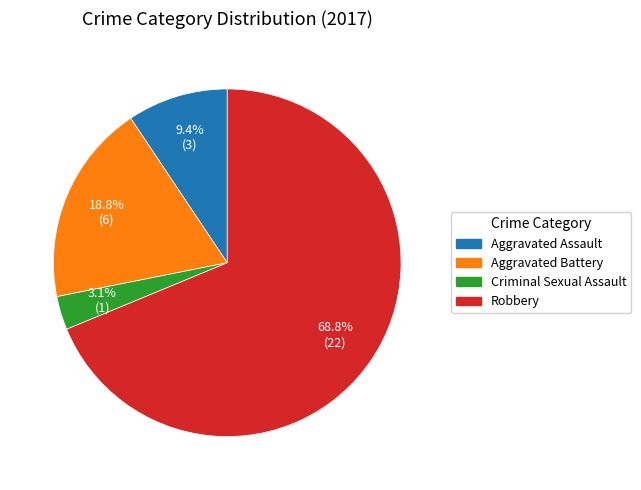

Does Robbery represent more than half of the total?

Yes